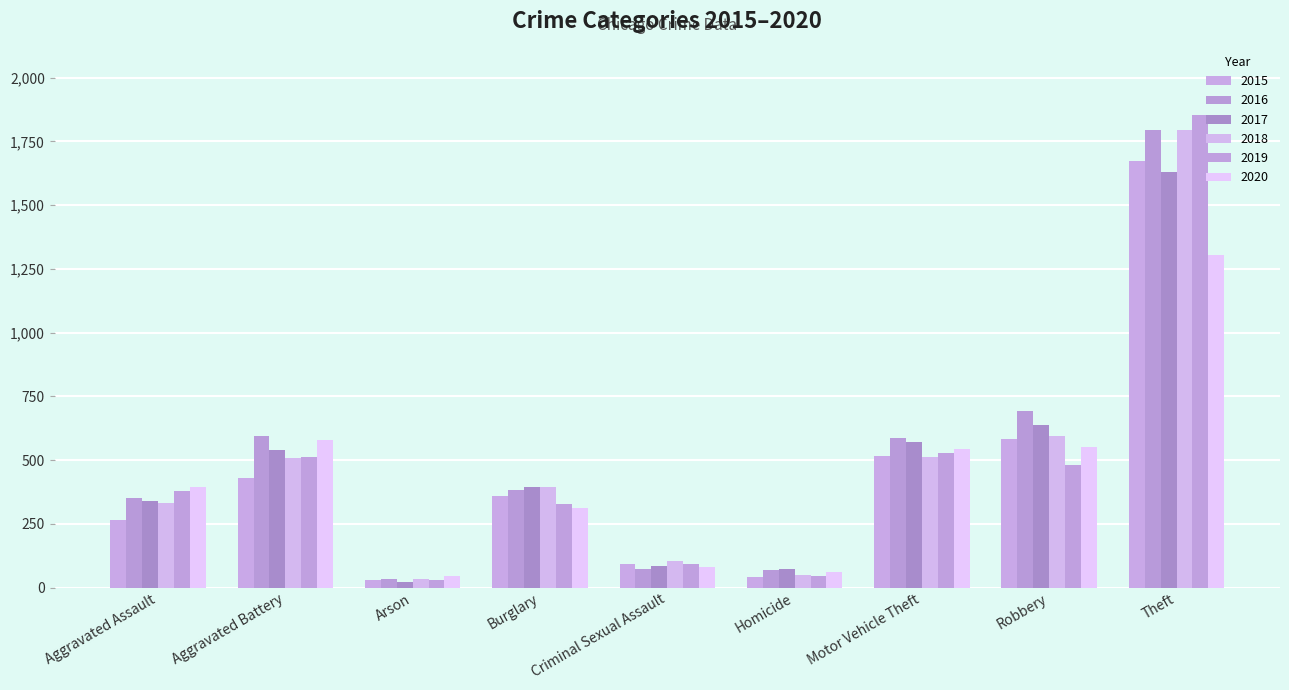

Are the bars grouped side by side (vs. stacked)?

Yes